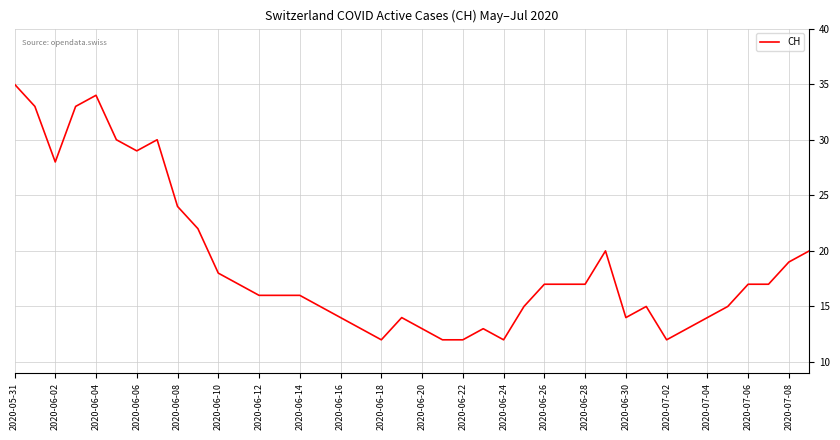

Reading left to right, extract all data points from this chart.

35	33	28	33	34	30	29	30	24	22	18	17	16	16	16	15	14	13	12	14	13	12	12	13	12	15	17	17	17	20	14	15	12	13	14	15	17	17	19	20